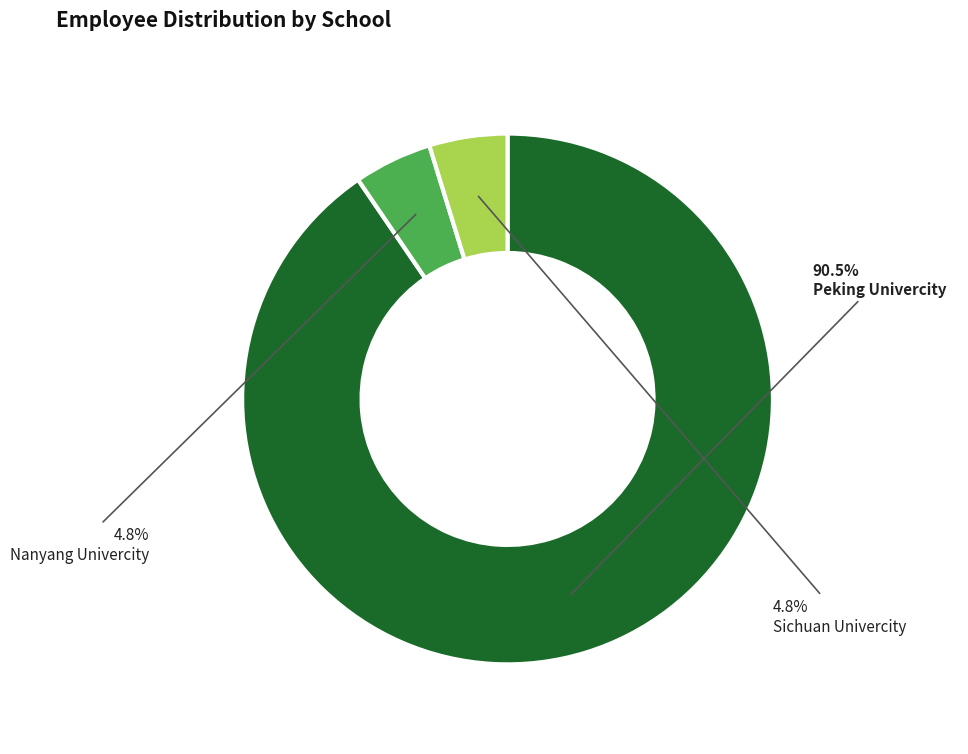

To the nearest percent, what is the average slice percentage?

33%